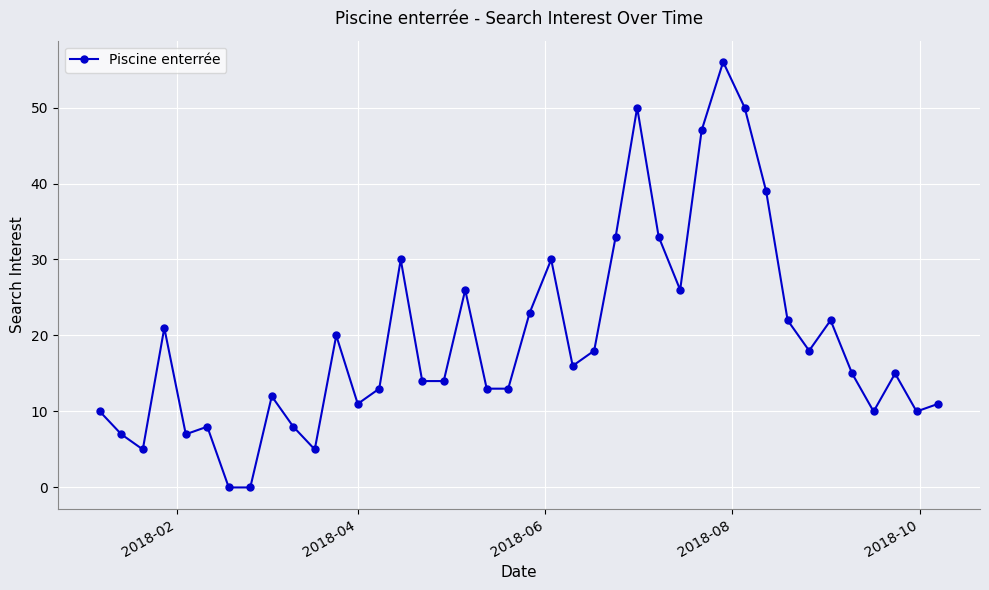

How many lines are shown in the chart?

1